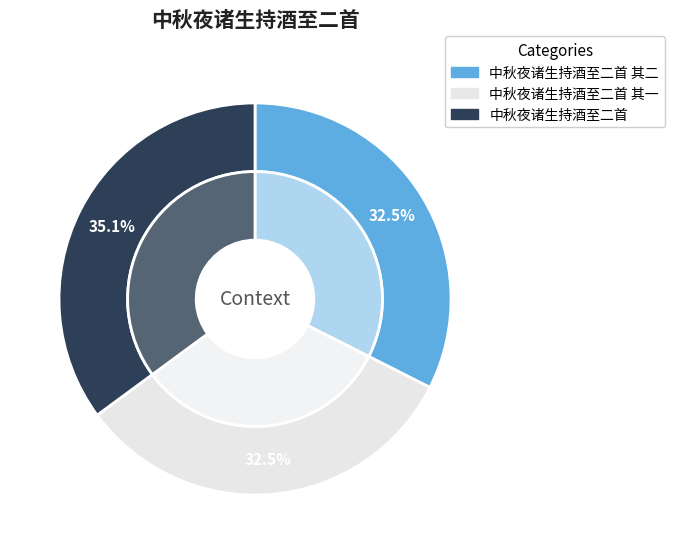

To the nearest percent, what is the difference between the largest and smallest slice percentages?

3%